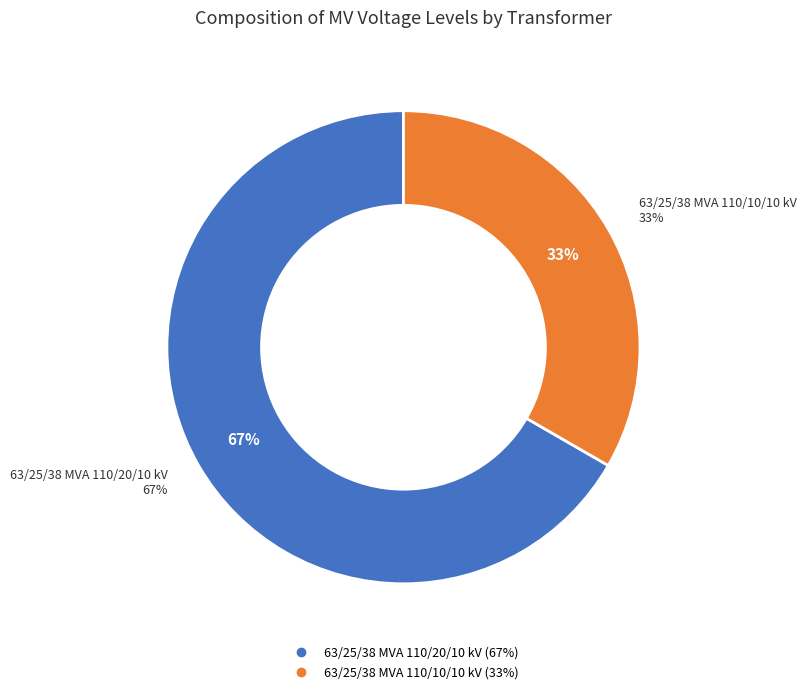

Approximately how many times larger is the value at 63/25/38 MVA 110/20/10 kV compared to 63/25/38 MVA 110/10/10 kV?

2.0